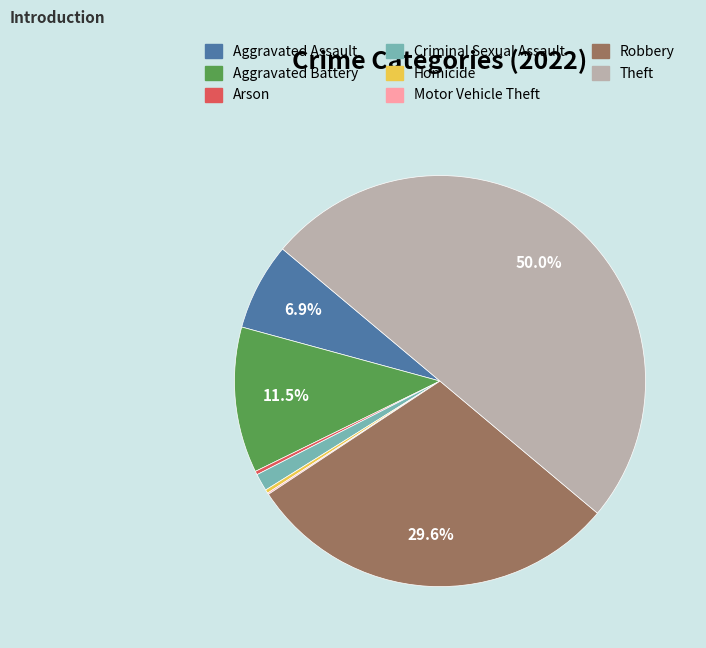

What percentage is NOT represented by Aggravated Battery?

88.5%